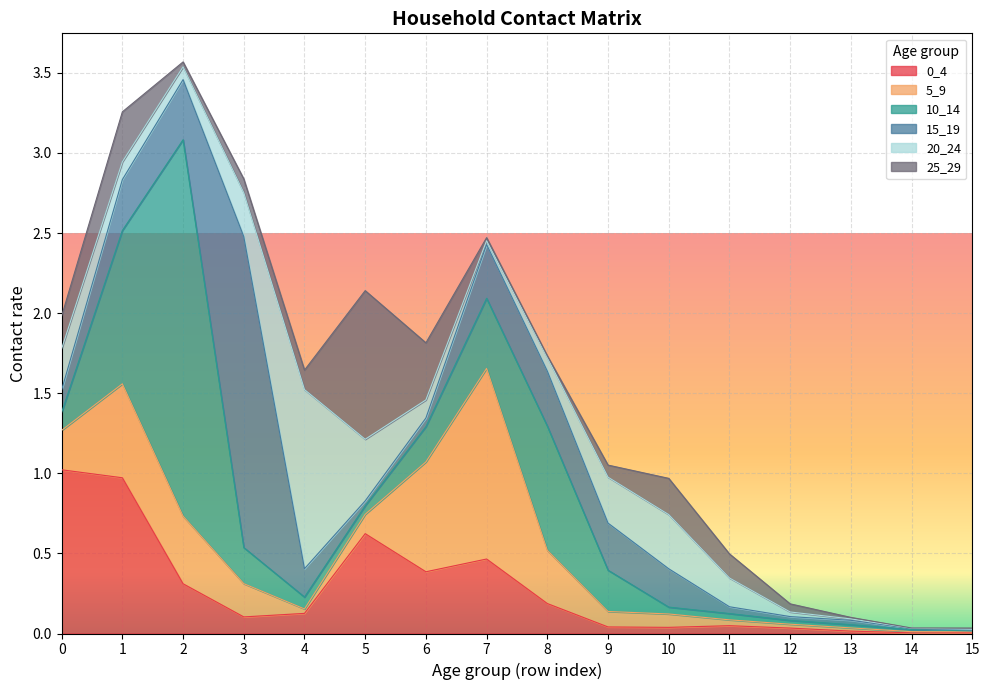

Is the value of 10_14 at 9 greater than the value of 5_9 at 3?

Yes